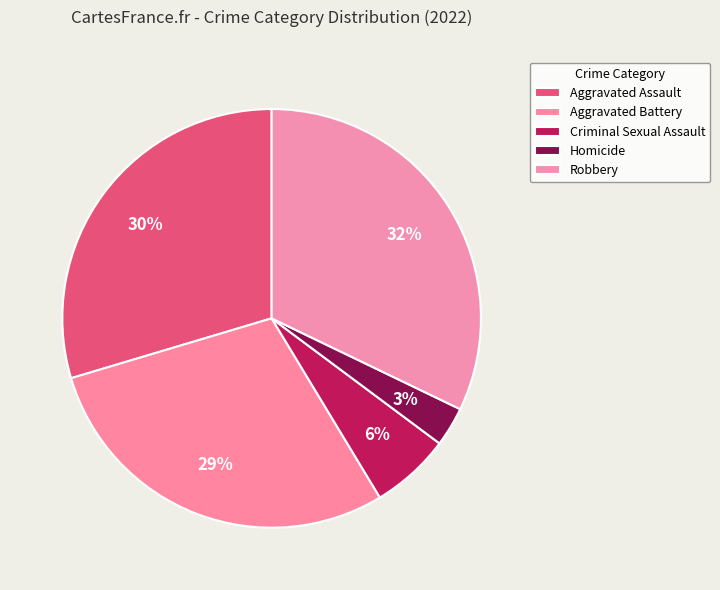

Does any single category account for the majority?

No